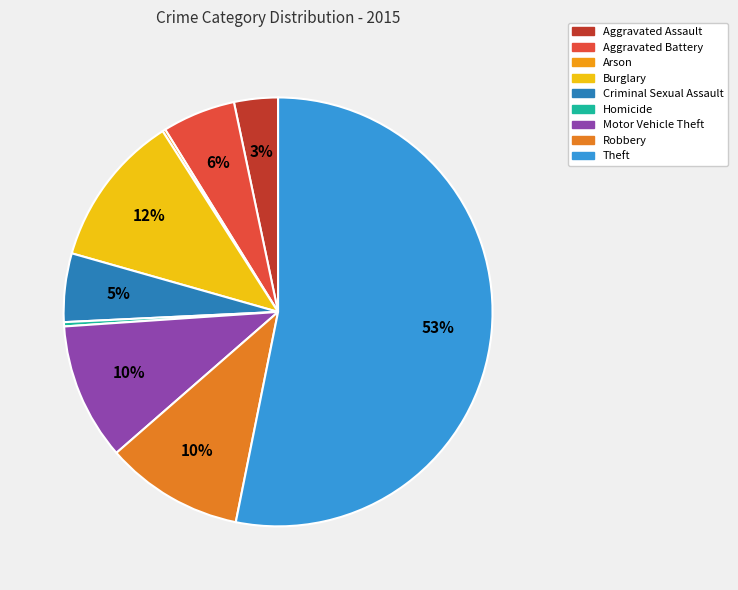

Rank the categories by value from highest to lowest.

Theft, Burglary, Robbery, Motor Vehicle Theft, Aggravated Battery, Criminal Sexual Assault, Aggravated Assault, Homicide, Arson